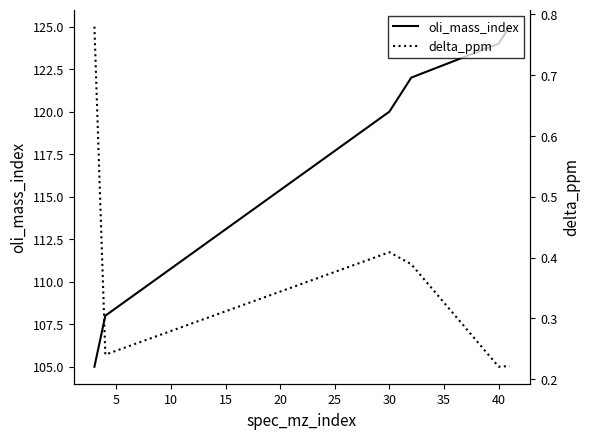

Reading left to right, list all the values displayed in this chart.

oli_mass_index: 105.0	108.0	120.0	122.0	124.0	125.0
delta_ppm: 0.8	0.2	0.4	0.4	0.2	0.2